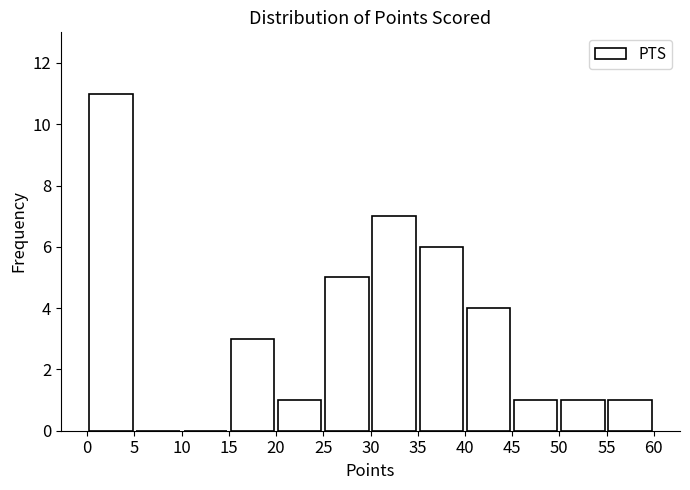

How tall is the bar that spans 15 to 20 on the x-axis? The values are not printed on the chart, so give them approximately, as read against the axis.

3